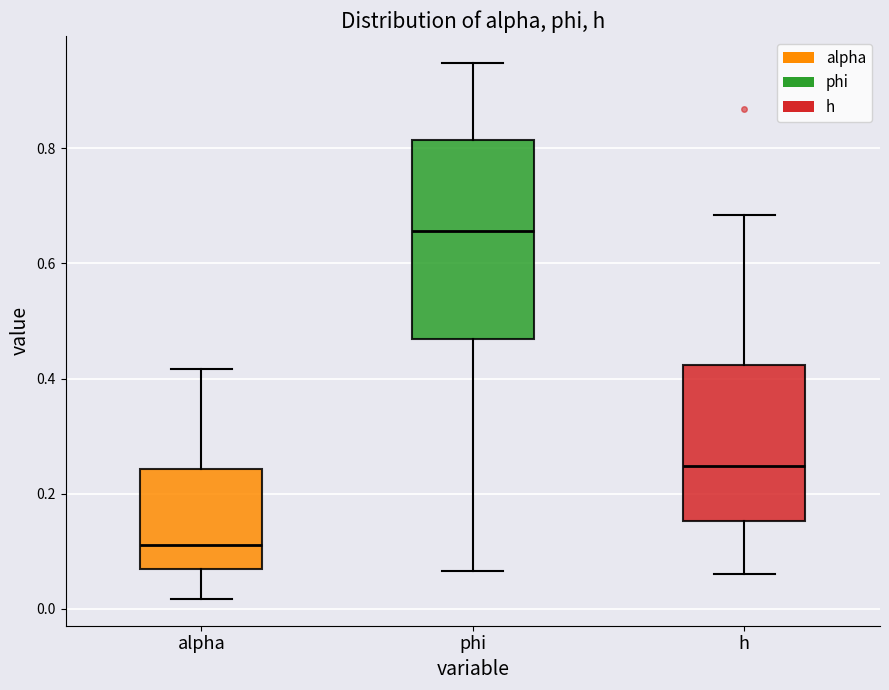

Reading left to right, transcribe this box plot: for each box, give where its median line is, the range the box spans, and where its two whiskers end, as read against the y-axis. The values are not printed on the chart, so give them approximately, as read against the axis.

alpha: median 0.12, box 0.06 to 0.24, whiskers 0.02 to 0.42
phi: median 0.66, box 0.46 to 0.82, whiskers 0.06 to 0.94
h: median 0.24, box 0.16 to 0.42, whiskers 0.06 to 0.68